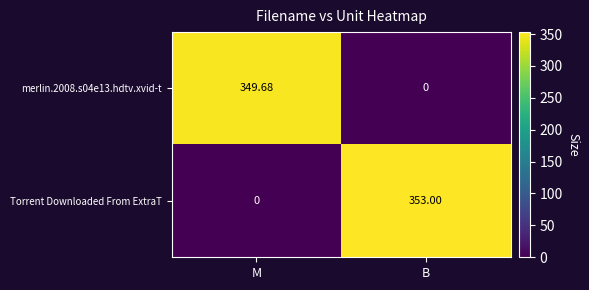

How many series are shown in this chart?

2